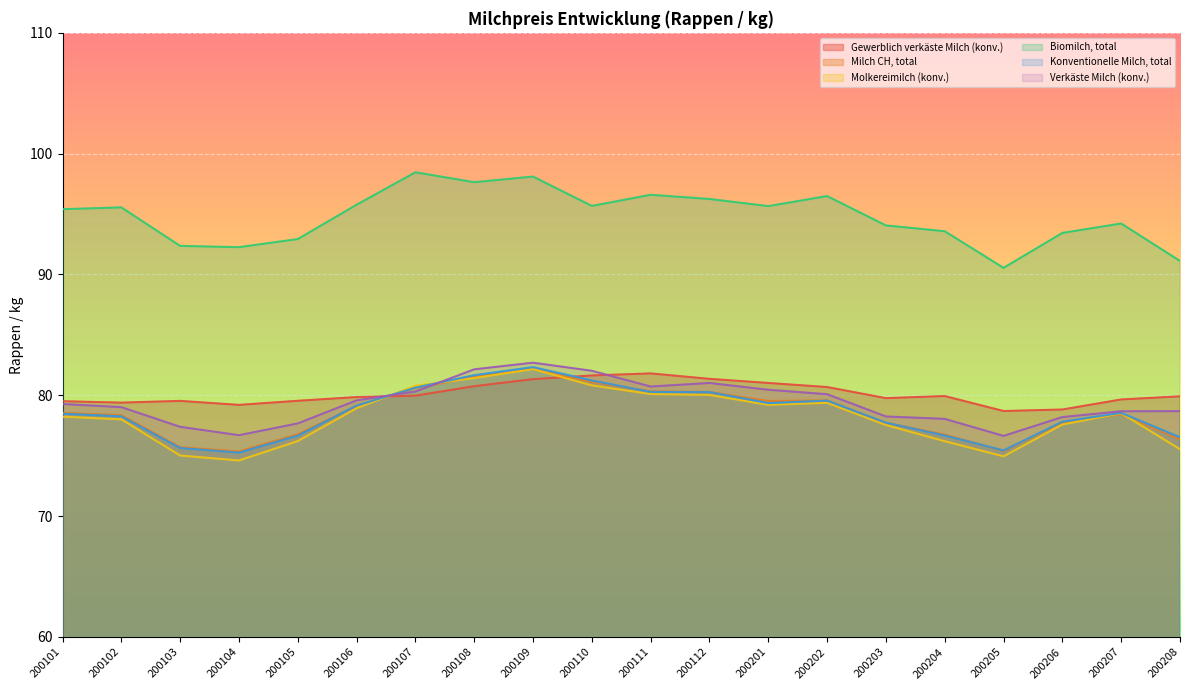

Rank the series by their maximum value, from highest to lowest.

Biomilch, total, Verkäste Milch (konv.), Konventionelle Milch, total, Milch CH, total, Molkereimilch (konv.), Gewerblich verkäste Milch (konv.)